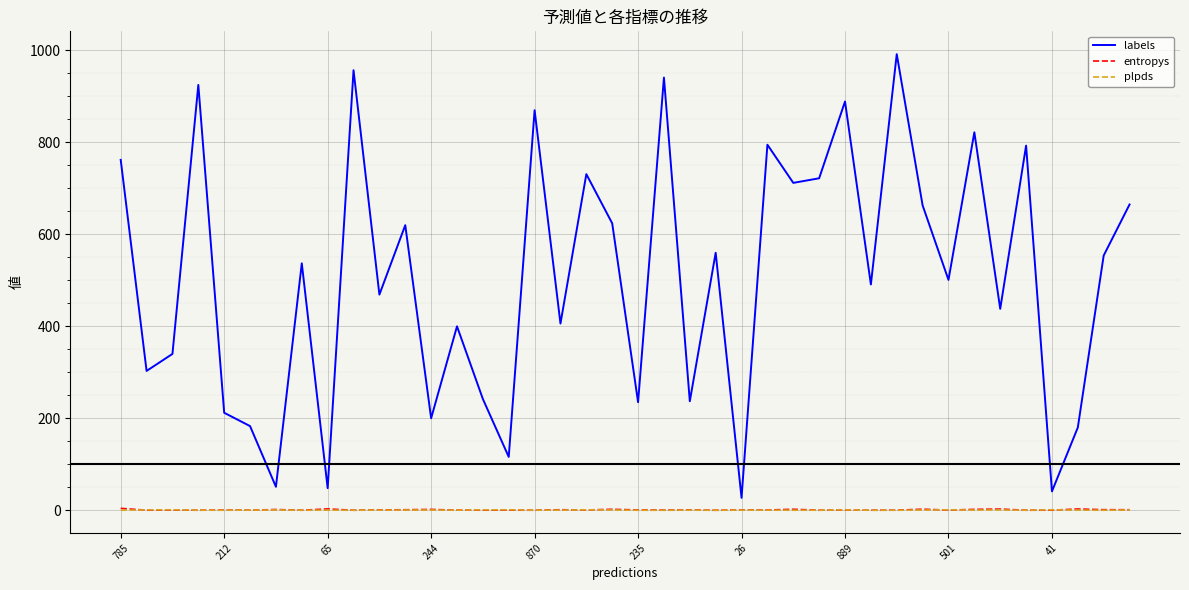

What is the difference between the maximum and second lowest values in the labels series?

951.0